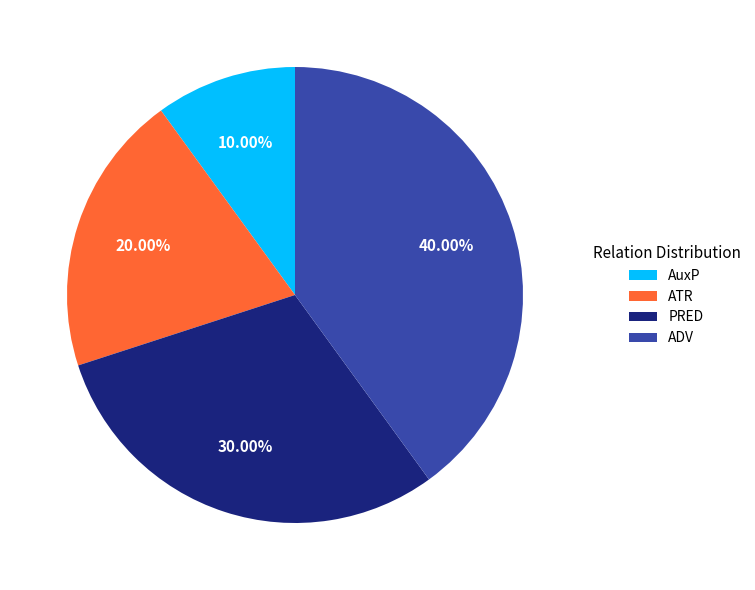

To the nearest percent, what is the average slice percentage?

25%